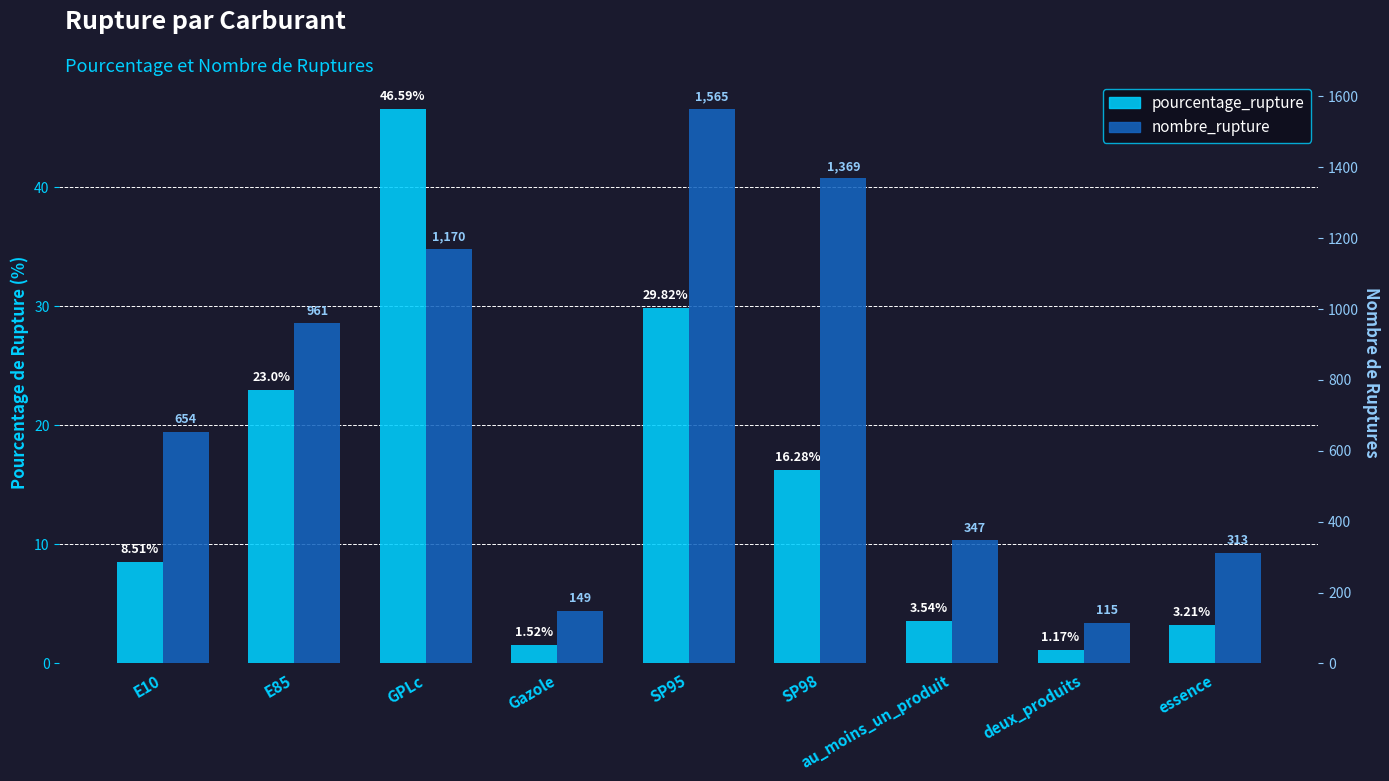

Is the value of pourcentage_rupture at E10 greater than the value of nombre_rupture at deux_produits?

No